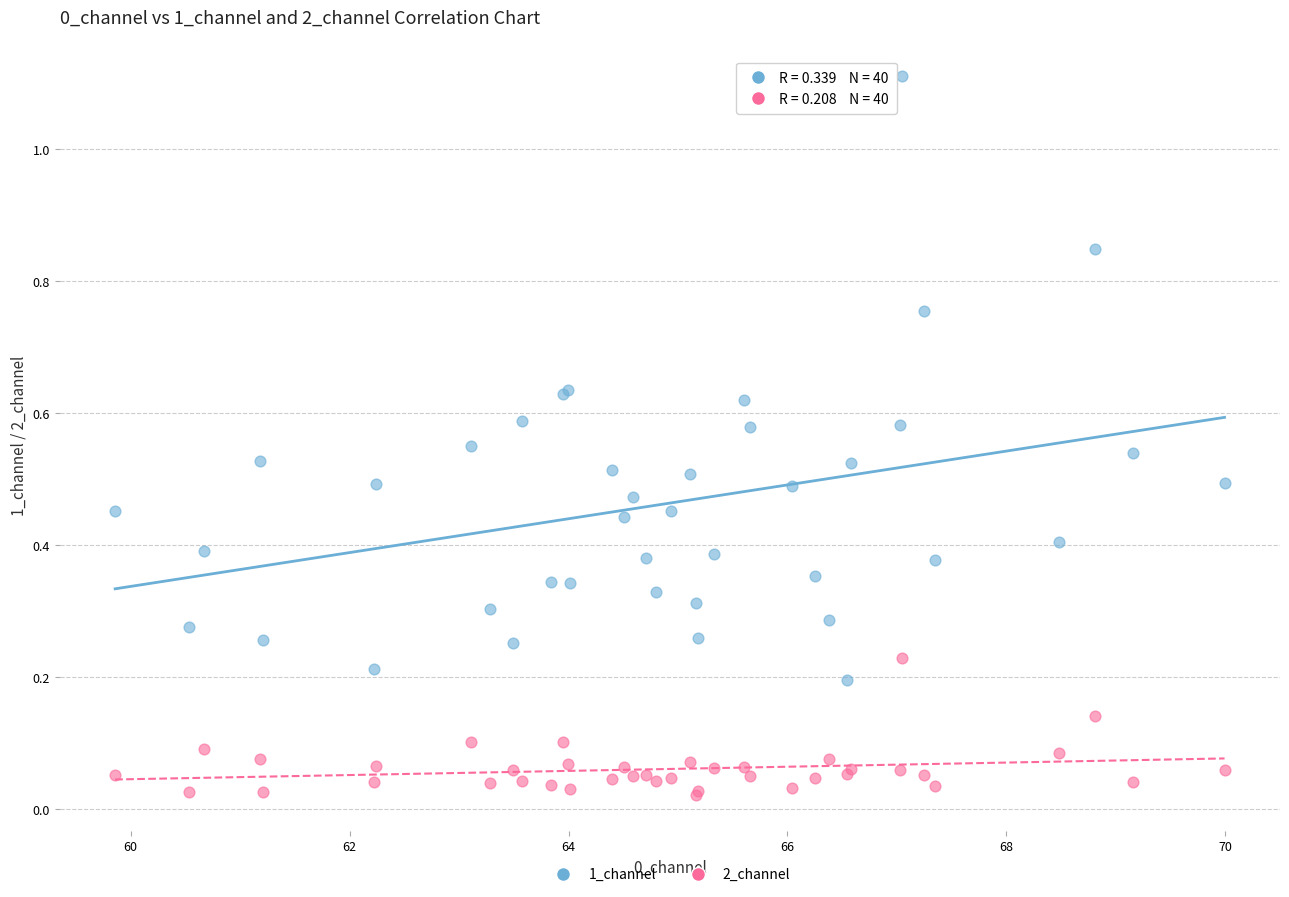

Which series reaches the maximum Y coordinate?

1_channel